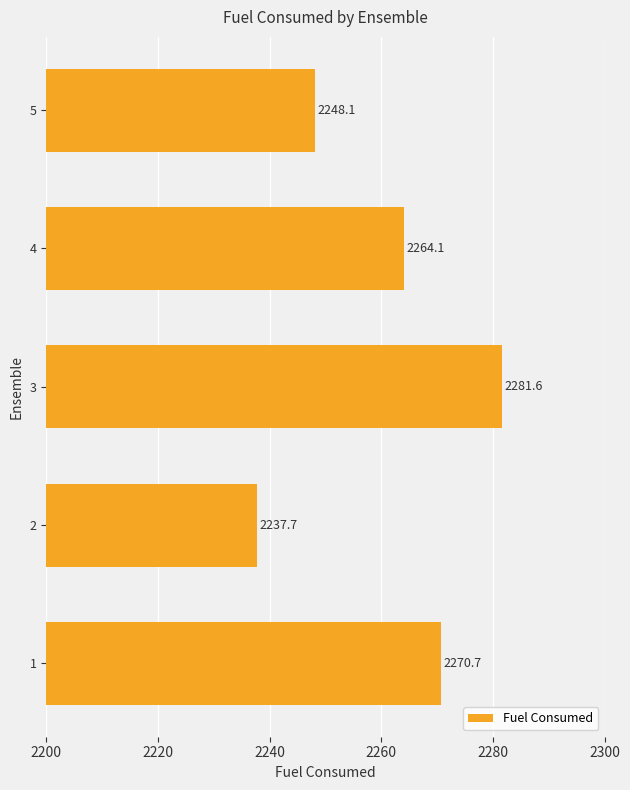

Reading top to bottom, extract all data points from this chart.

5=2248.1	4=2264.1	3=2281.6	2=2237.7	1=2270.7